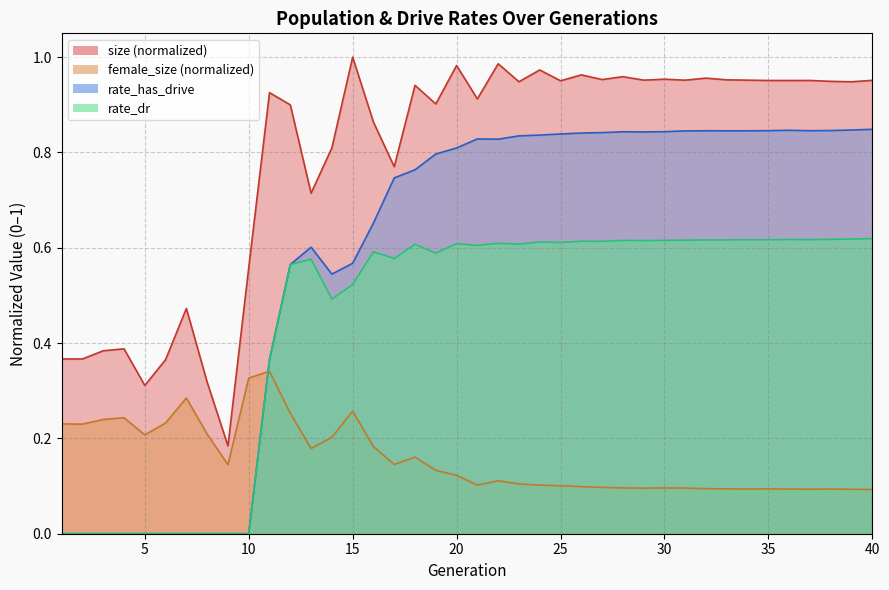

What are all the series names shown in the legend?

size, female_size, rate_dr, rate_has_drive